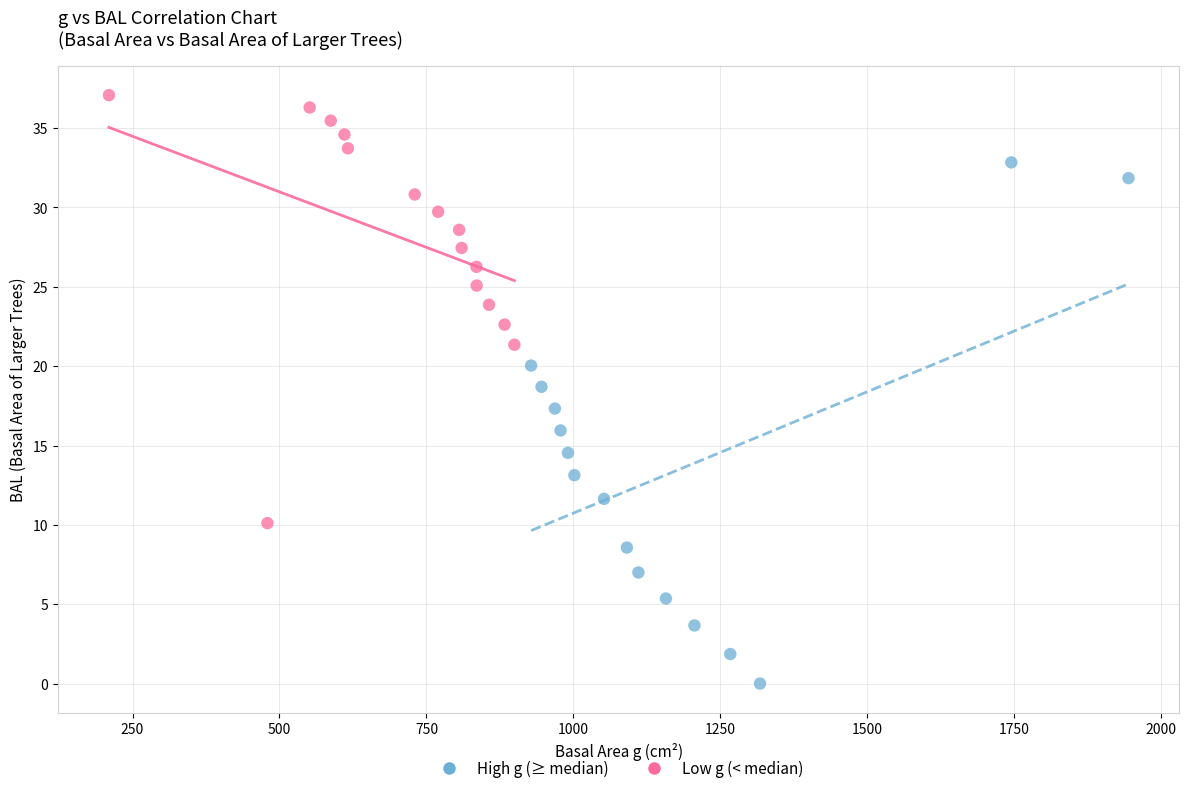

Which series reaches the minimum Y coordinate?

High g (≥ median)